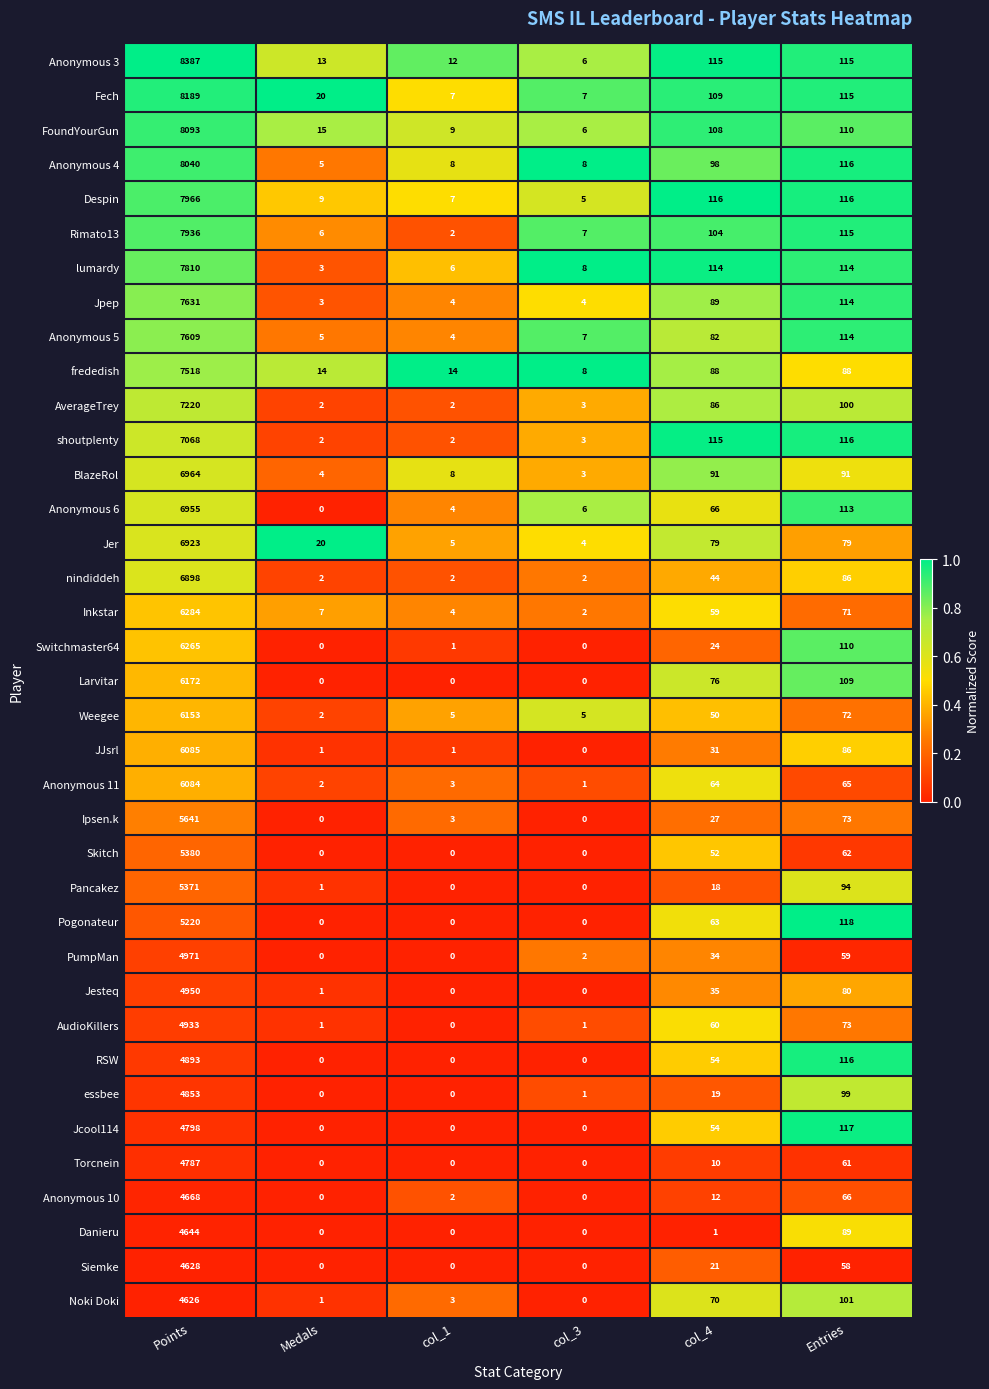

The value of AverageTrey at col_3 is 3. True or false?

True